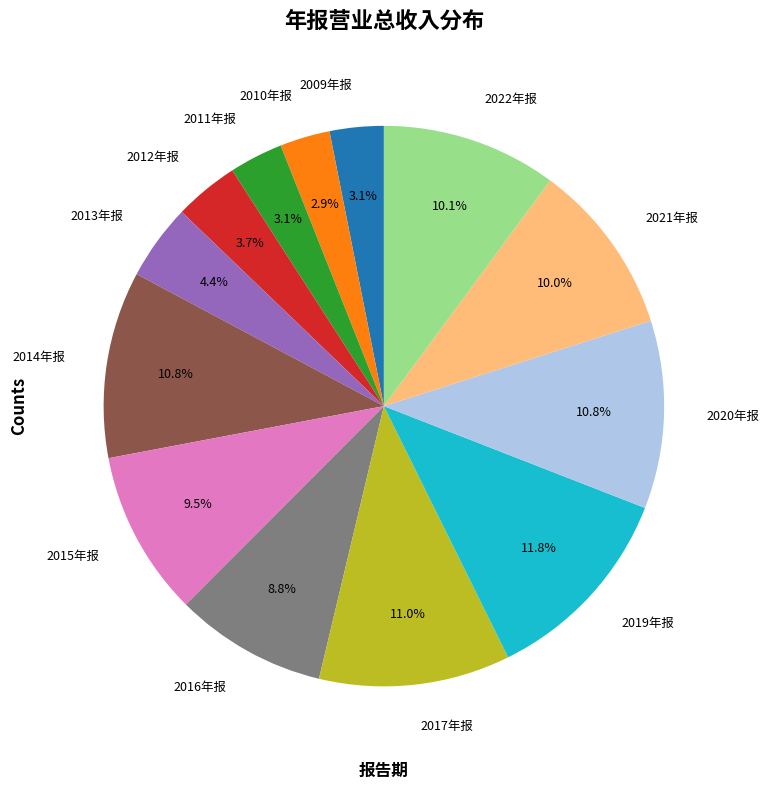

What is the largest slice in the pie chart?

2019年报